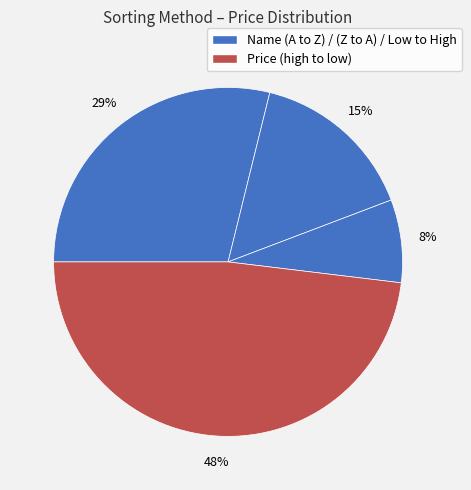

How many slices are in this pie chart?

4